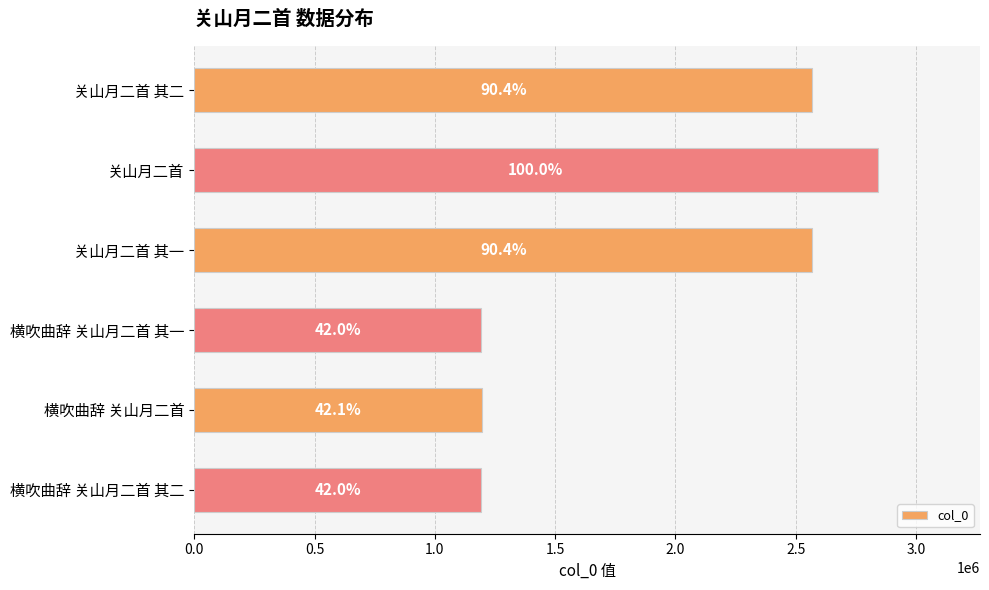

How many bars are there in total?

6